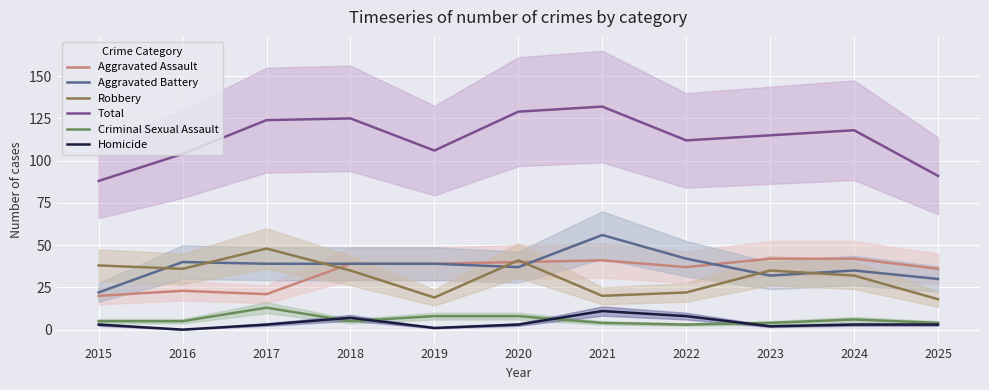

Where is Total nearest to the value 110?

2022